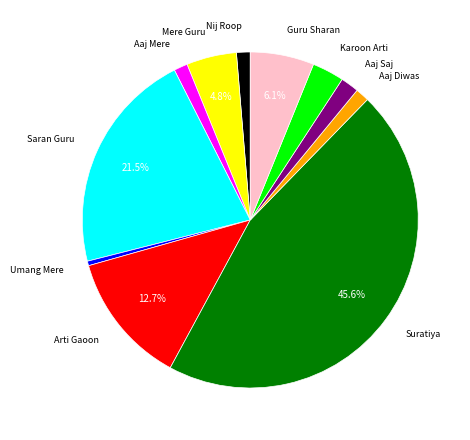

Is there a majority slice in this chart?

No